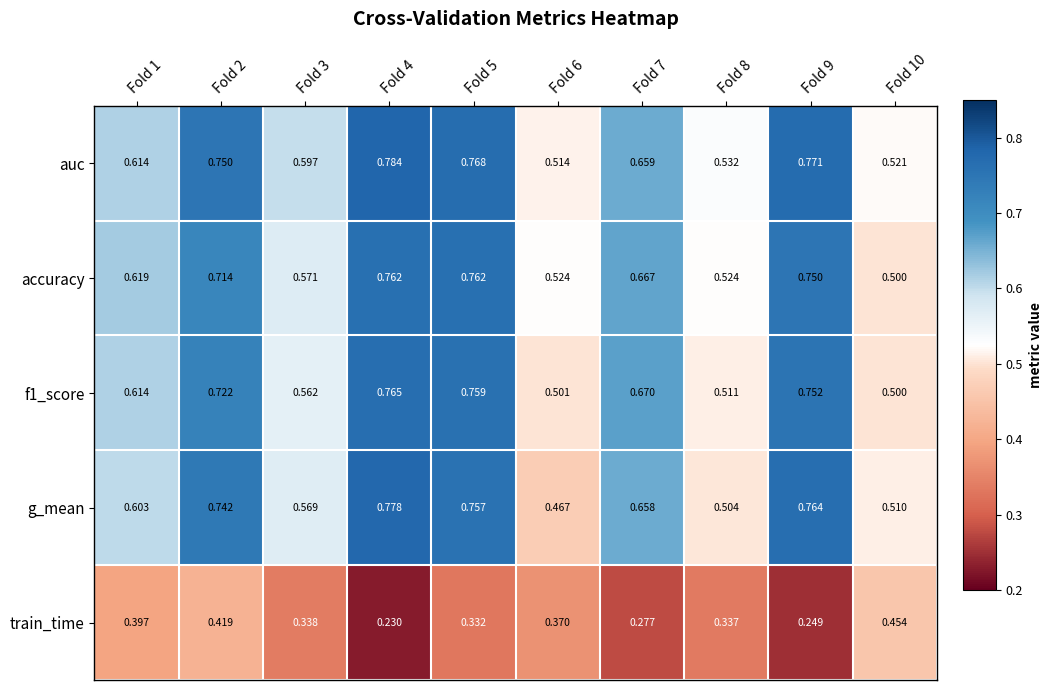

Which series has the largest range (max minus min)?

g_mean